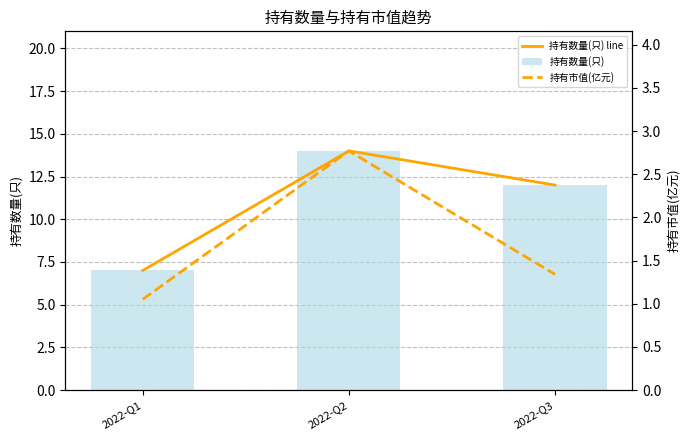

Which has a higher value, 2022-Q3 or 2022-Q2?

2022-Q2